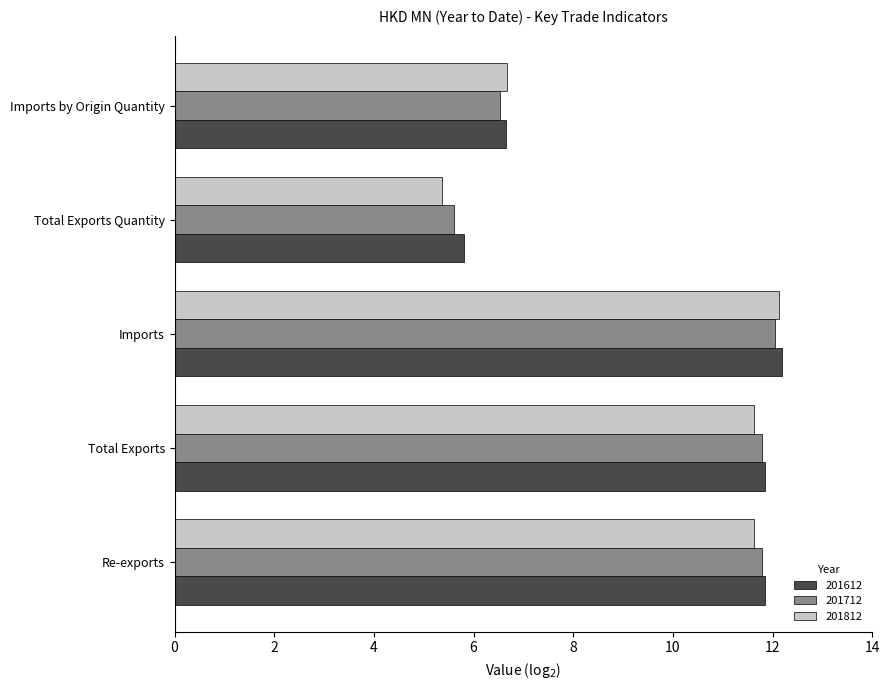

At how many categories does at least one series exceed 11?

3